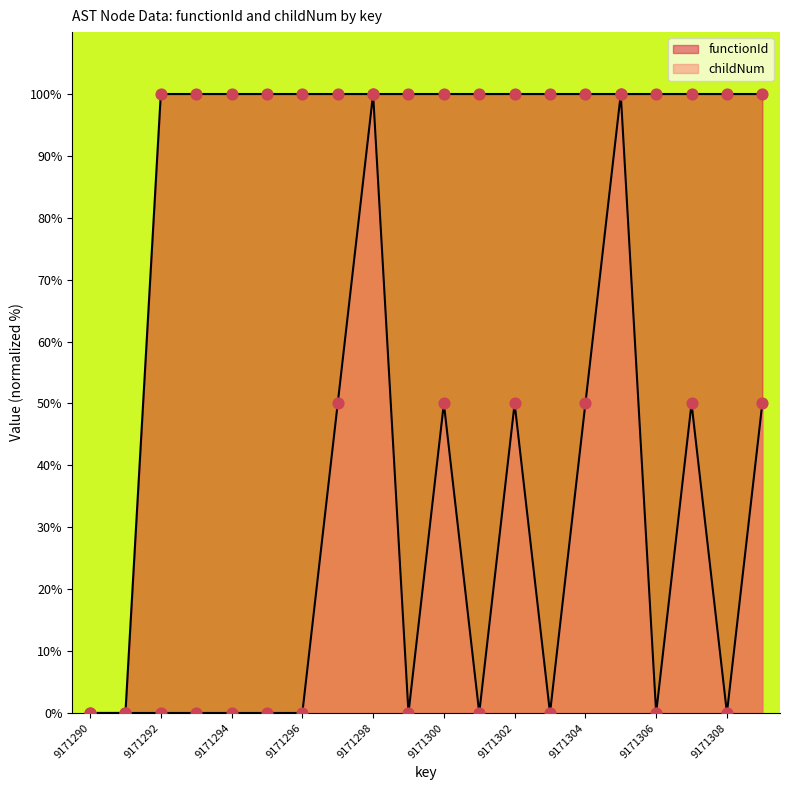

What are all the series names shown in the legend?

functionId, childNum